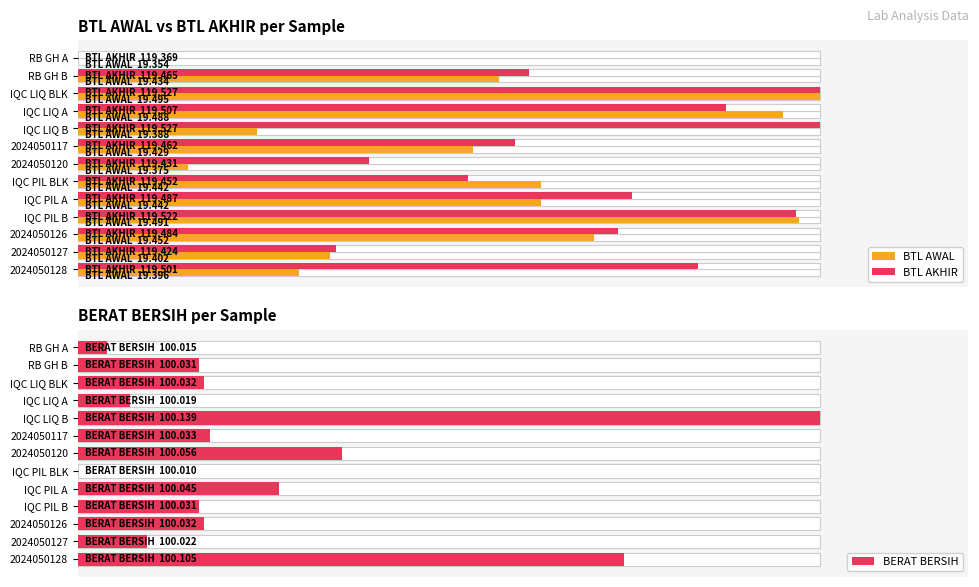

How many data points in BTL AKHIR are above 72?

7